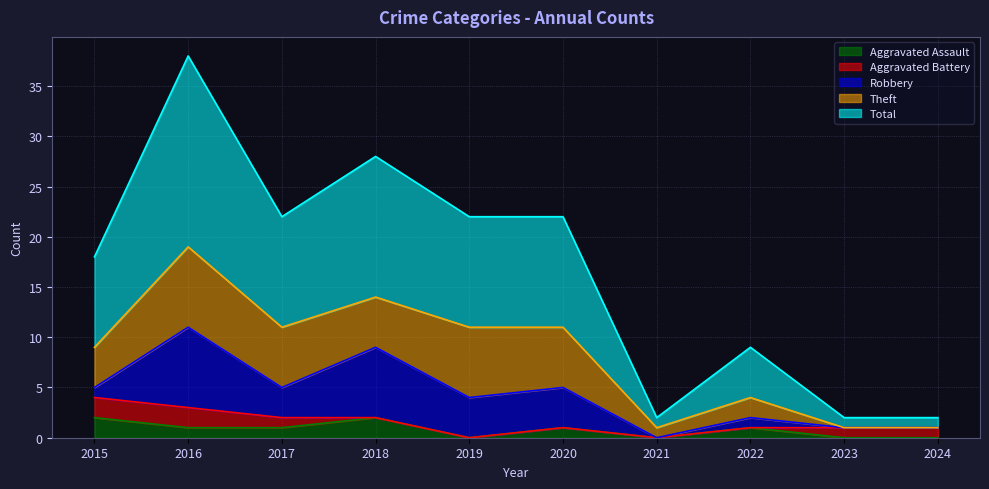

True or false: Robbery and Total cross at least once.

False